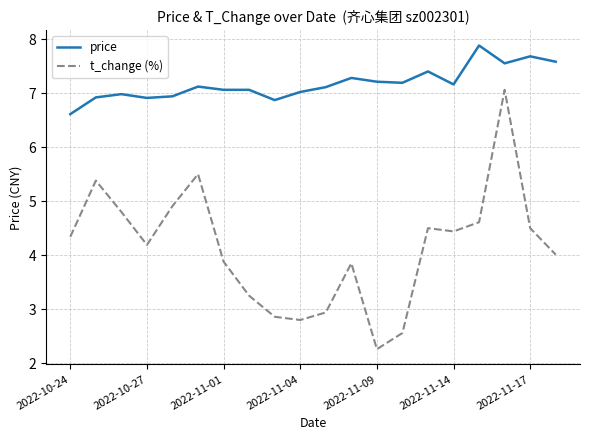

What is the smallest value displayed?

2.3